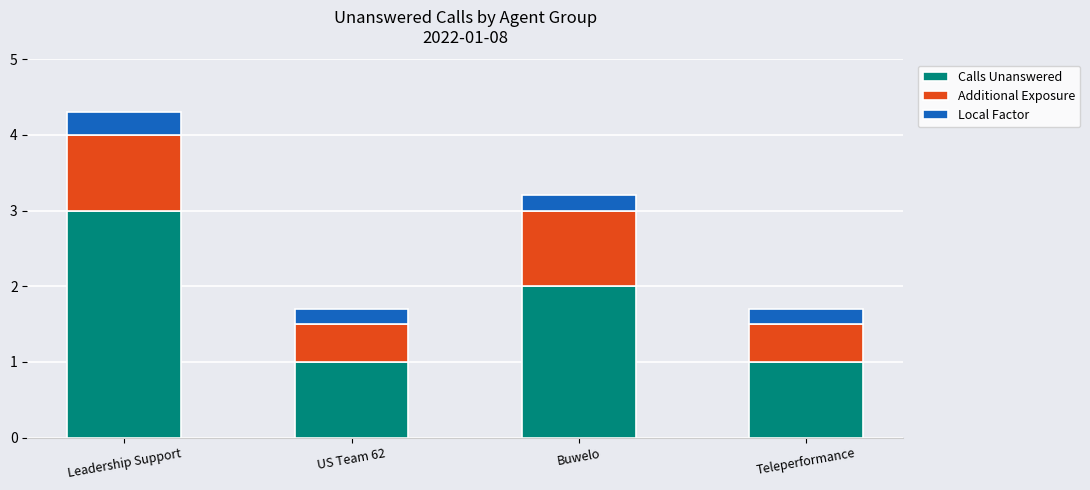

At which category is the sum across all series the highest?

Leadership Support